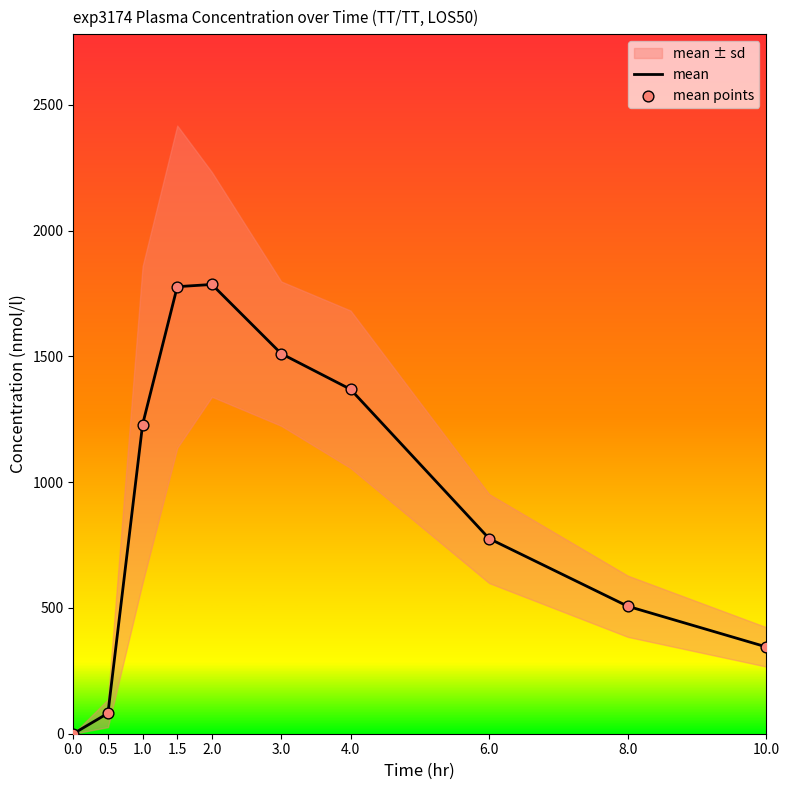

At how many categories does at least one series exceed 1471?

3